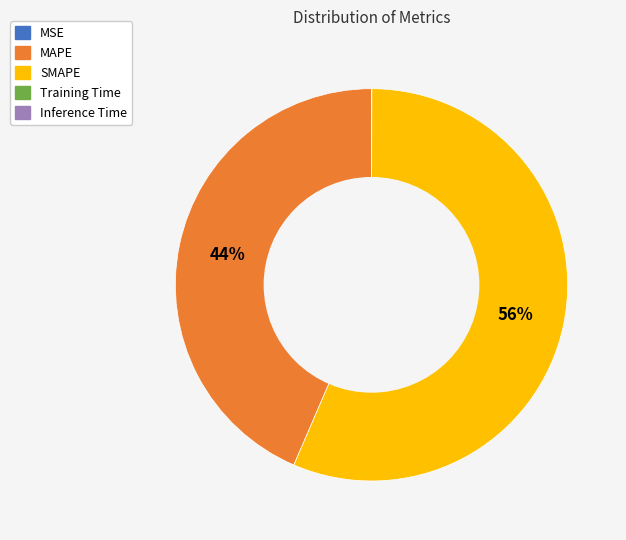

Which slice represents more than half of the pie?

SMAPE